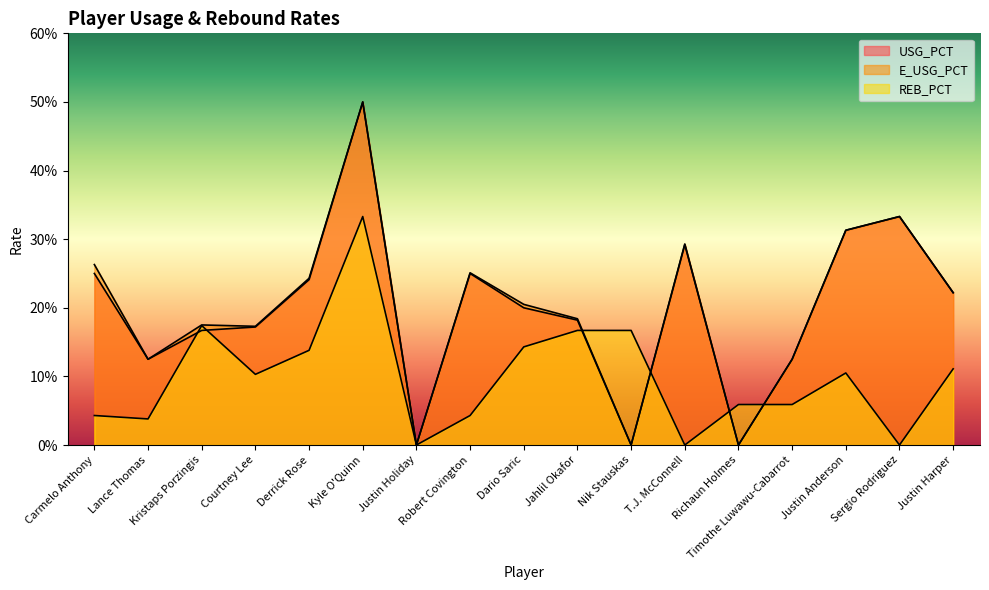

What is the difference between the second highest and second lowest values in the E_USG_PCT series?

0.3